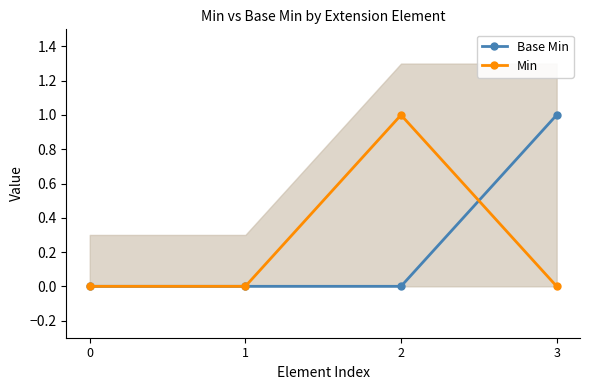

Reading left to right, extract all data points from this chart.

Base Min: 0	0	0	1
Min: 0	0	1	0